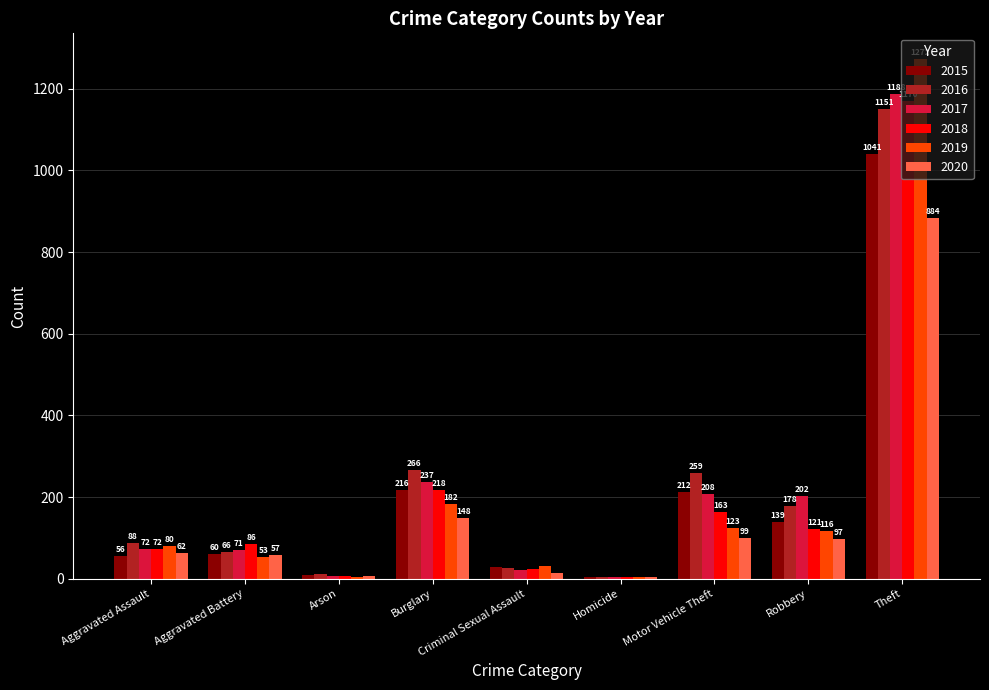

The value of 2015 at Theft is 1041. True or false?

True